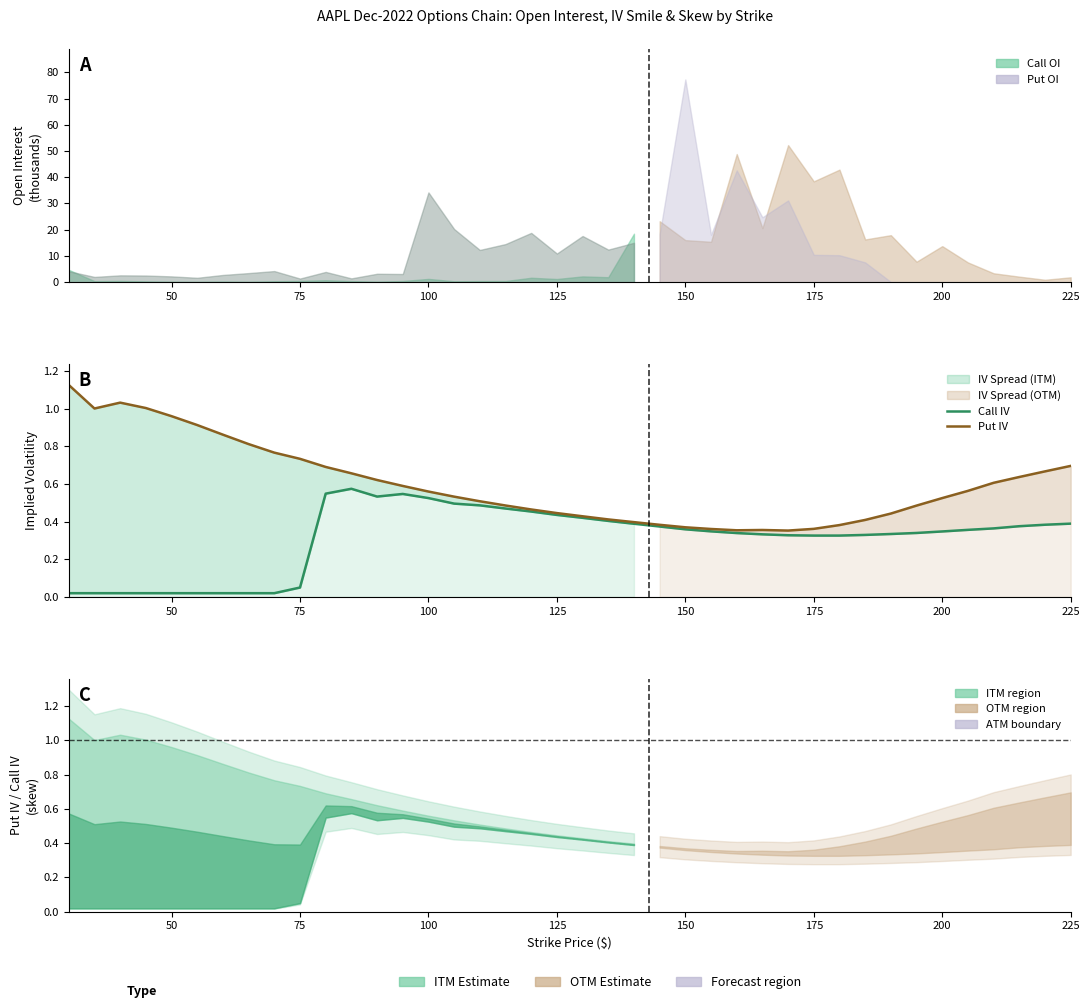

Reading left to right, extract all data points from this chart.

Call IV: 0.0	0.0	0.0	0.0	0.0	0.0	0.0	0.0	0.0	0.1	0.5	0.6	0.5	0.5	0.5	0.5	0.5	0.5	0.5	0.4	0.4	0.4	0.4	0.4	0.4	0.3	0.3	0.3	0.3	0.3	0.3	0.3	0.3	0.3	0.3	0.4	0.4	0.4	0.4	0.4
Put IV: 1.1	1.0	1.0	1.0	1.0	0.9	0.9	0.8	0.8	0.7	0.7	0.7	0.6	0.6	0.6	0.5	0.5	0.5	0.5	0.4	0.4	0.4	0.4	0.4	0.4	0.4	0.4	0.4	0.4	0.4	0.4	0.4	0.4	0.5	0.5	0.6	0.6	0.6	0.7	0.7